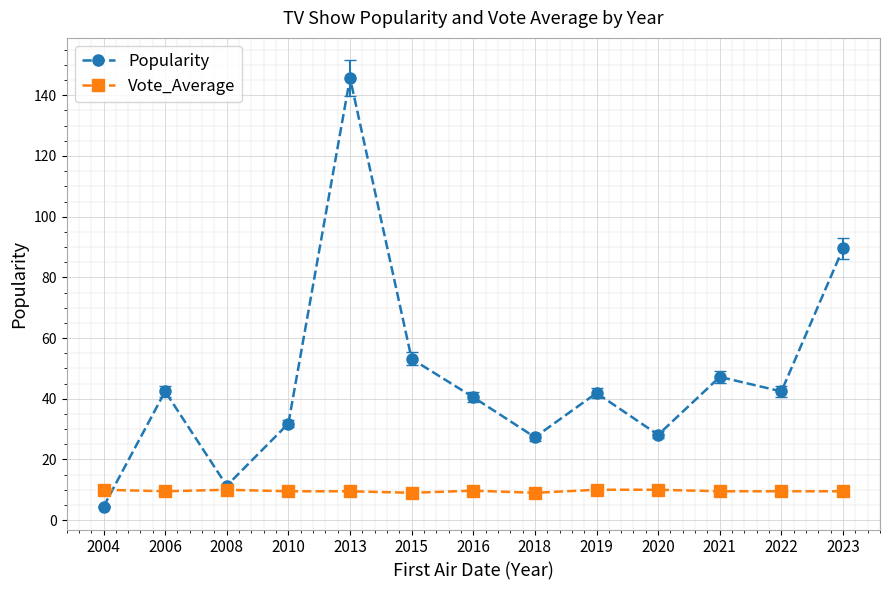

What is the difference between the second highest and second lowest values in the Popularity series?

78.2